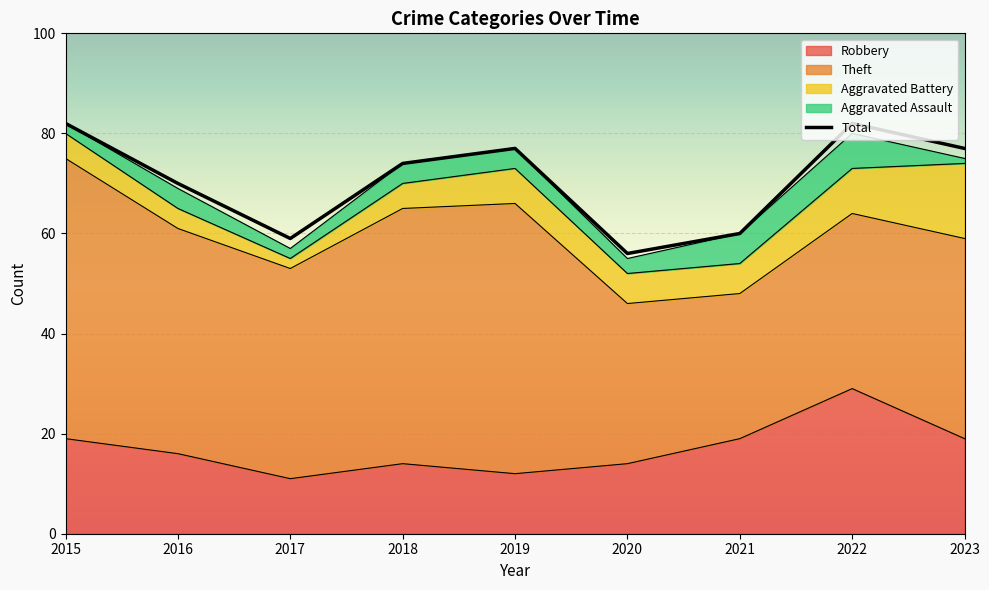

What is the value of the Aggravated Assault point at the 5th from the left?

4